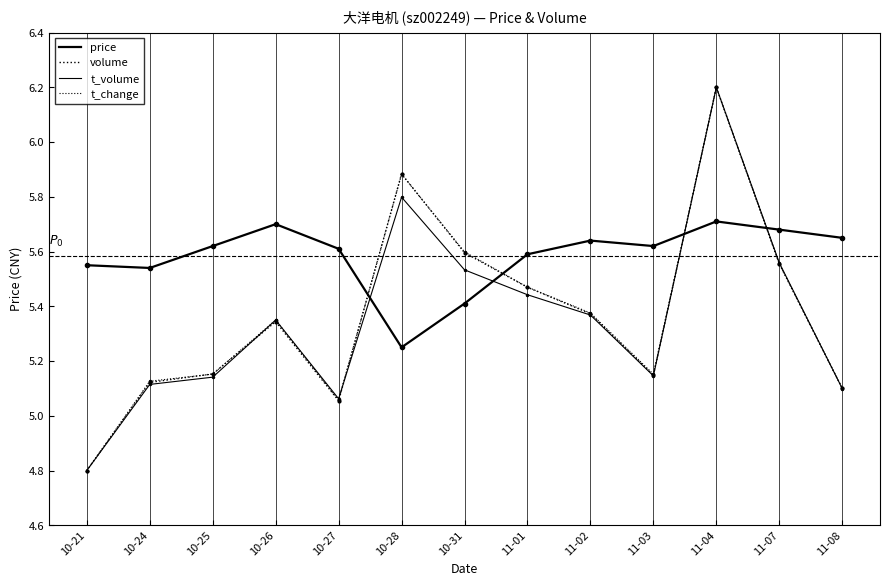

Reading right to left, extract all data points from this chart.

price: 5.7	5.7	5.7	5.6	5.6	5.6	5.4	5.2	5.6	5.7	5.6	5.5	5.5
volume: 5.1	5.6	6.2	5.1	5.4	5.5	5.6	5.9	5.1	5.3	5.2	5.1	4.8
t_volume: 5.1	5.6	6.2	5.1	5.4	5.4	5.5	5.8	5.1	5.3	5.1	5.1	4.8
t_change: 5.1	5.6	6.2	5.2	5.4	5.5	5.6	5.9	5.1	5.3	5.2	5.1	4.8